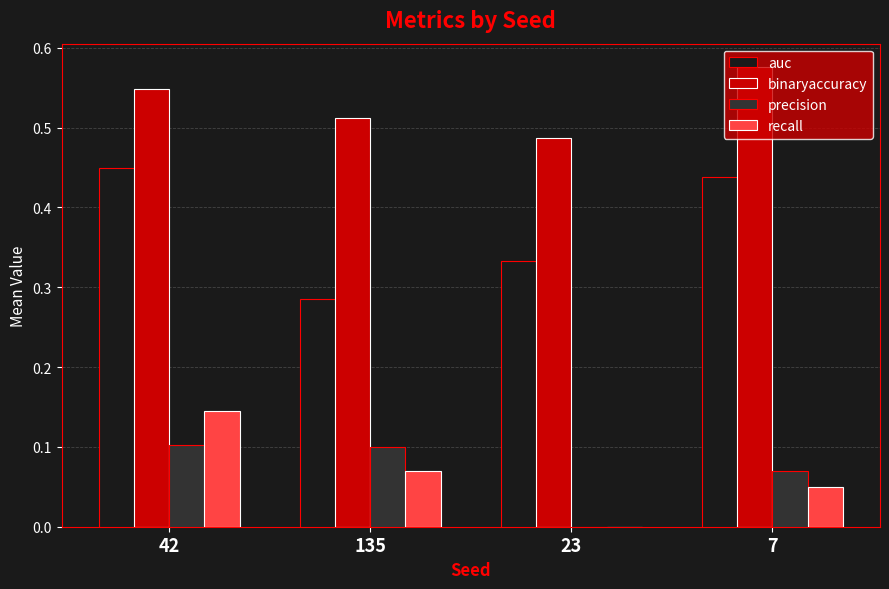

Which series has the largest total across all categories?

binaryaccuracy